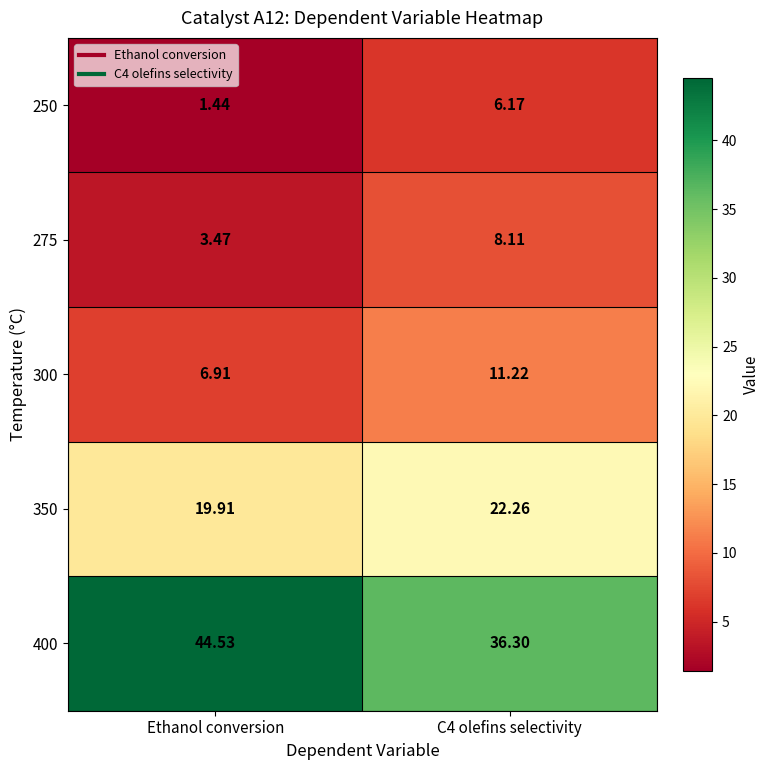

At which label does 250 reach its minimum?

Ethanol conversion